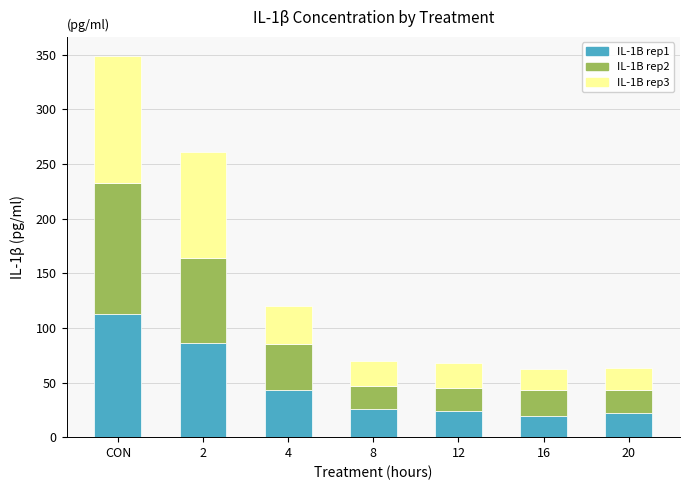

What is the maximum value for IL-1B rep1?

112.6